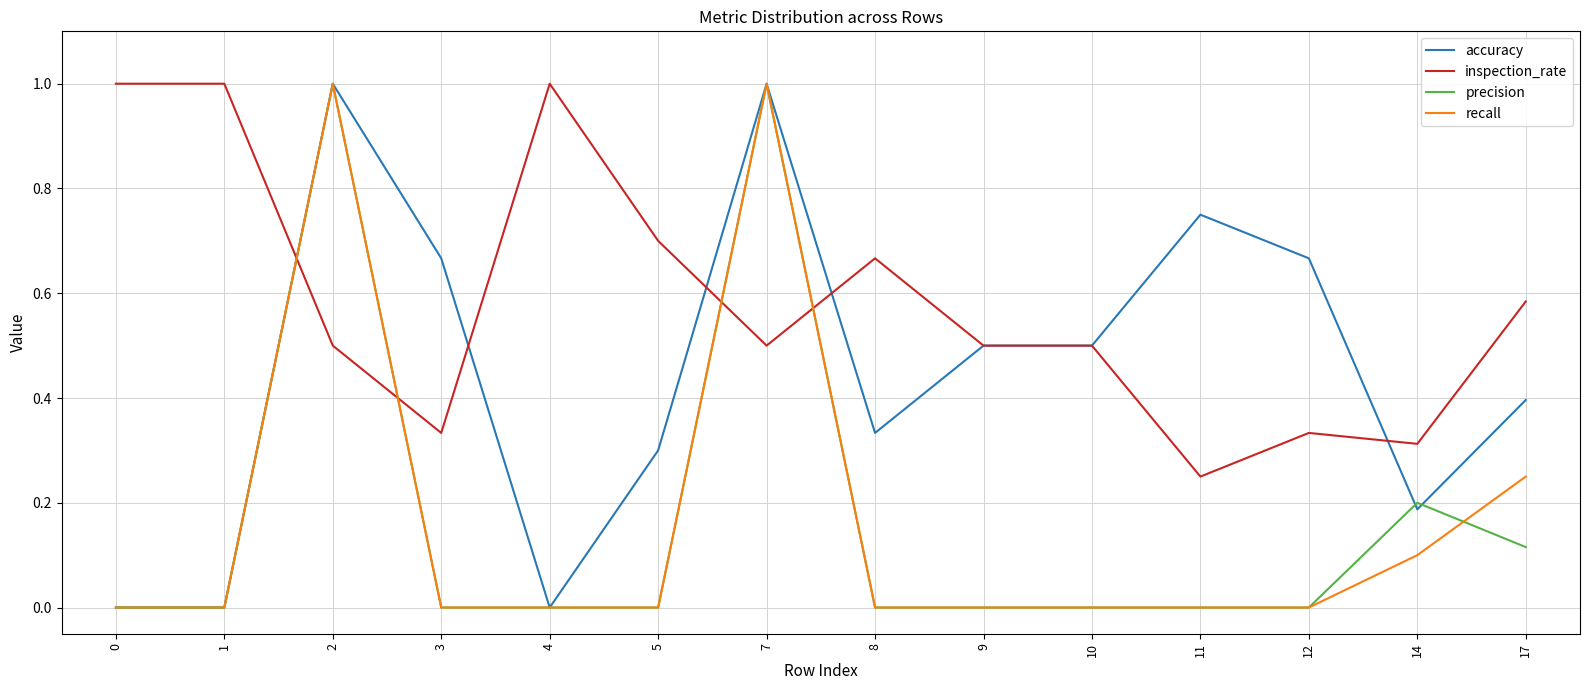

What is the sum of all precision values?

2.3